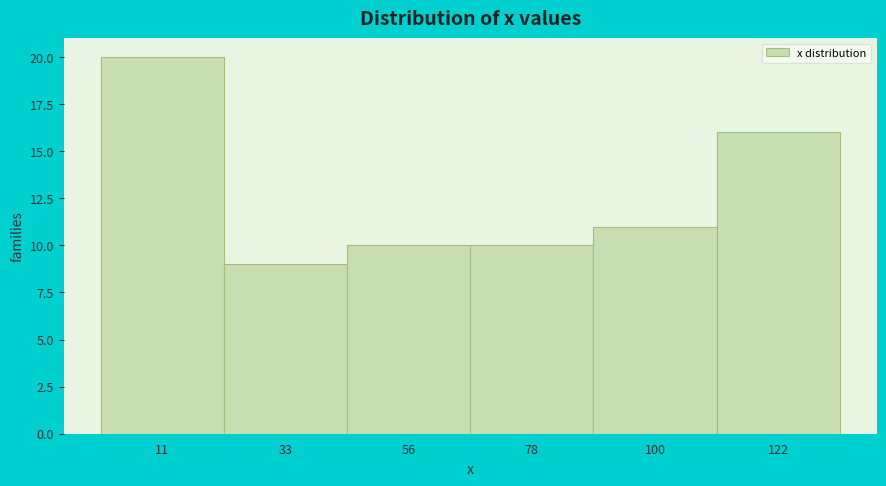

Reading left to right, list every bar in this chart as the range it spans on the x-axis followed by its height. Neither the bar edges nor the heights are printed on the chart, so give them approximately, as read against the axes.

0 to 20: 20
20 to 45: 9
45 to 65: 10
65 to 90: 10
90 to 110: 11
110 to 135: 16